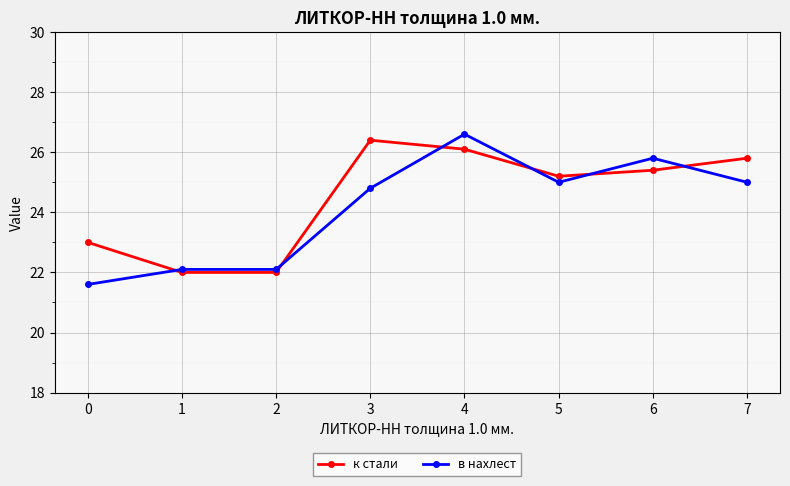

How many times do в нахлест and к стали cross each other?

6